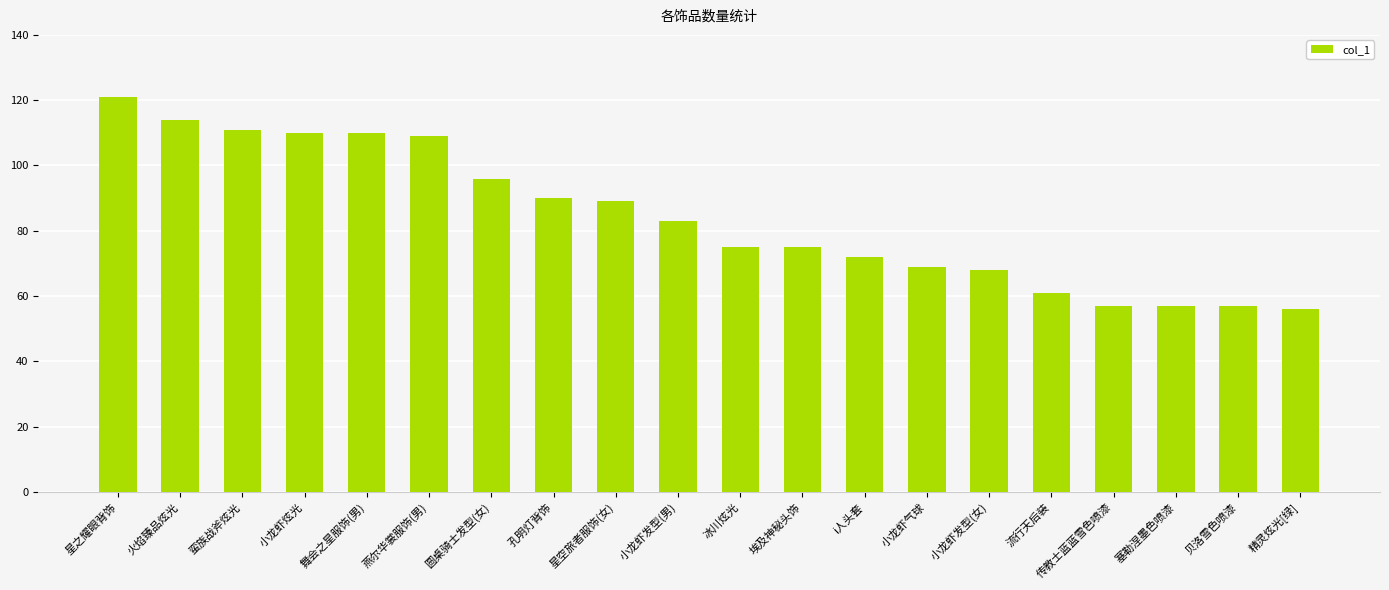

True or false: the data shows 68 at 小龙虾发型(女).

True